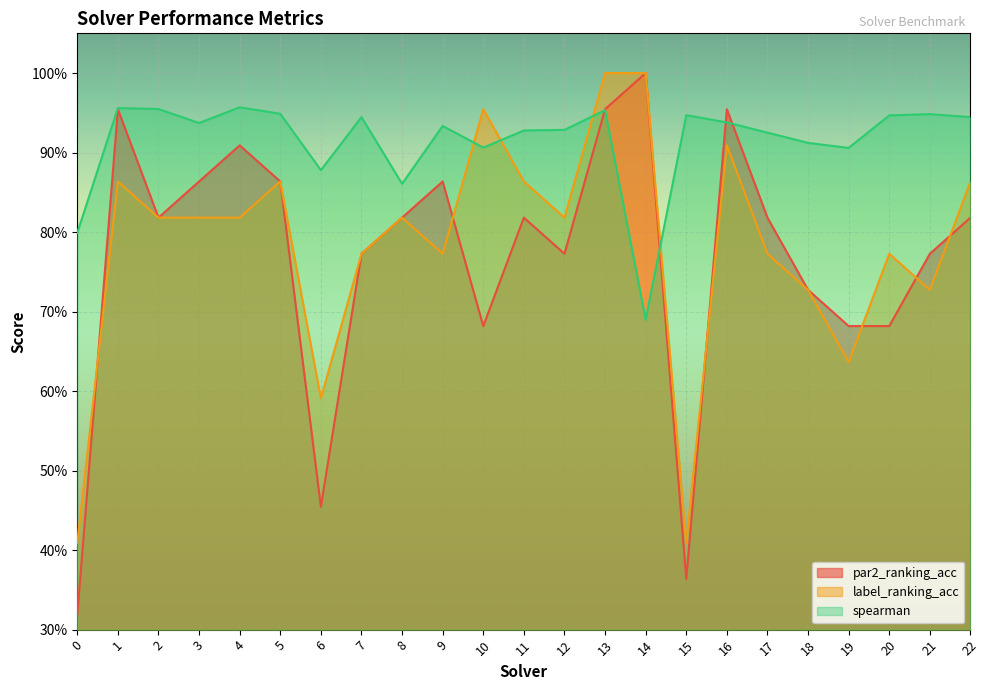

Read the label_ranking_acc value at 9.

0.8